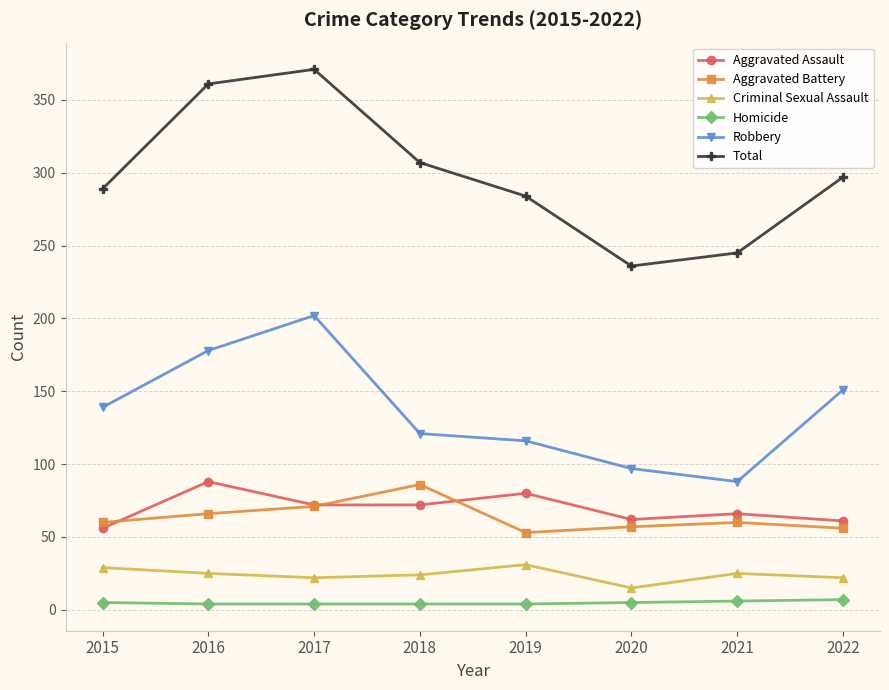

What is the sum of all Aggravated Battery values?

509